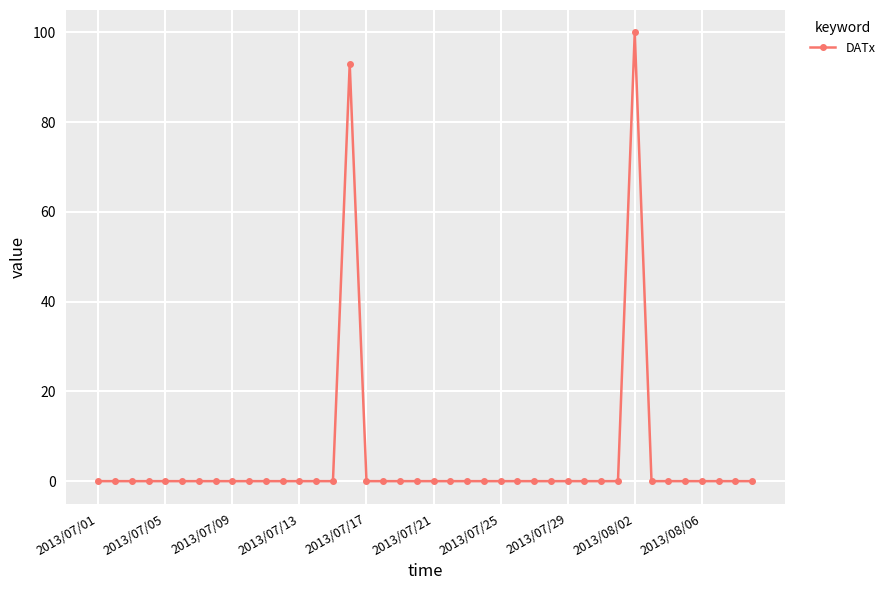

What is the greatest value displayed?

100